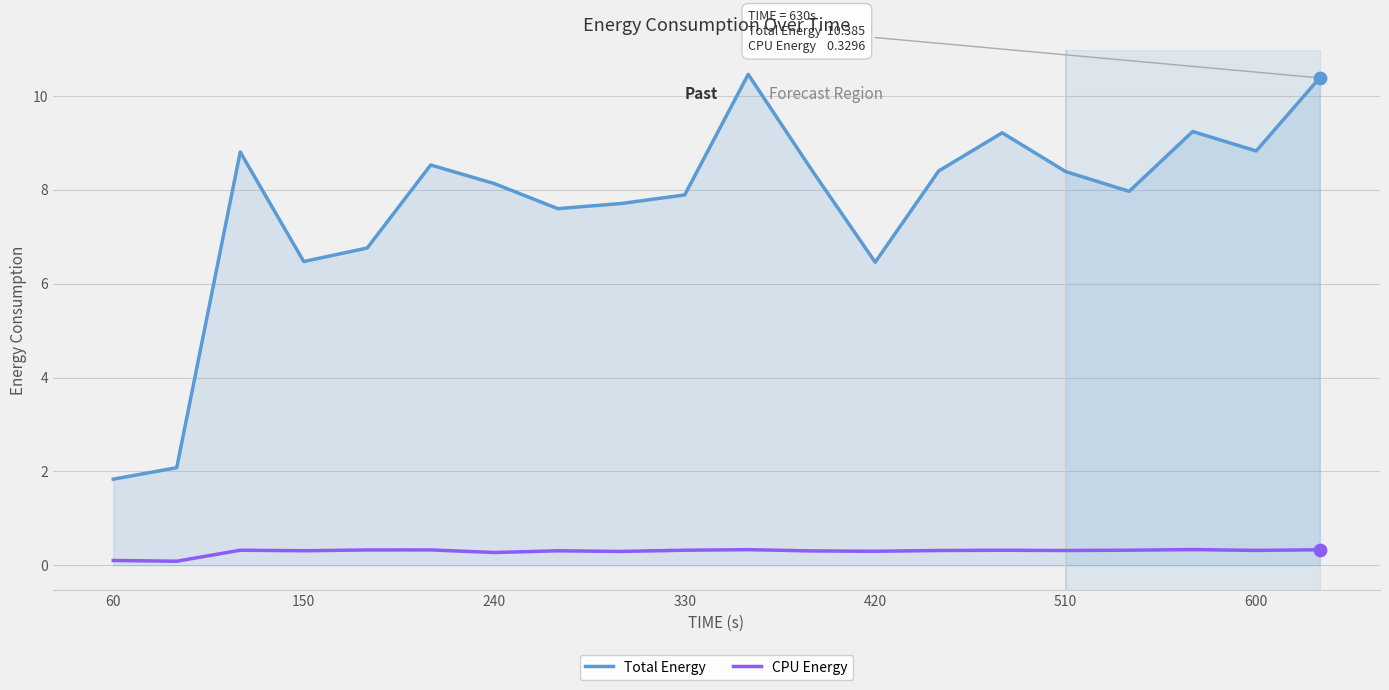

Which series has the largest range (max minus min)?

Total Energy